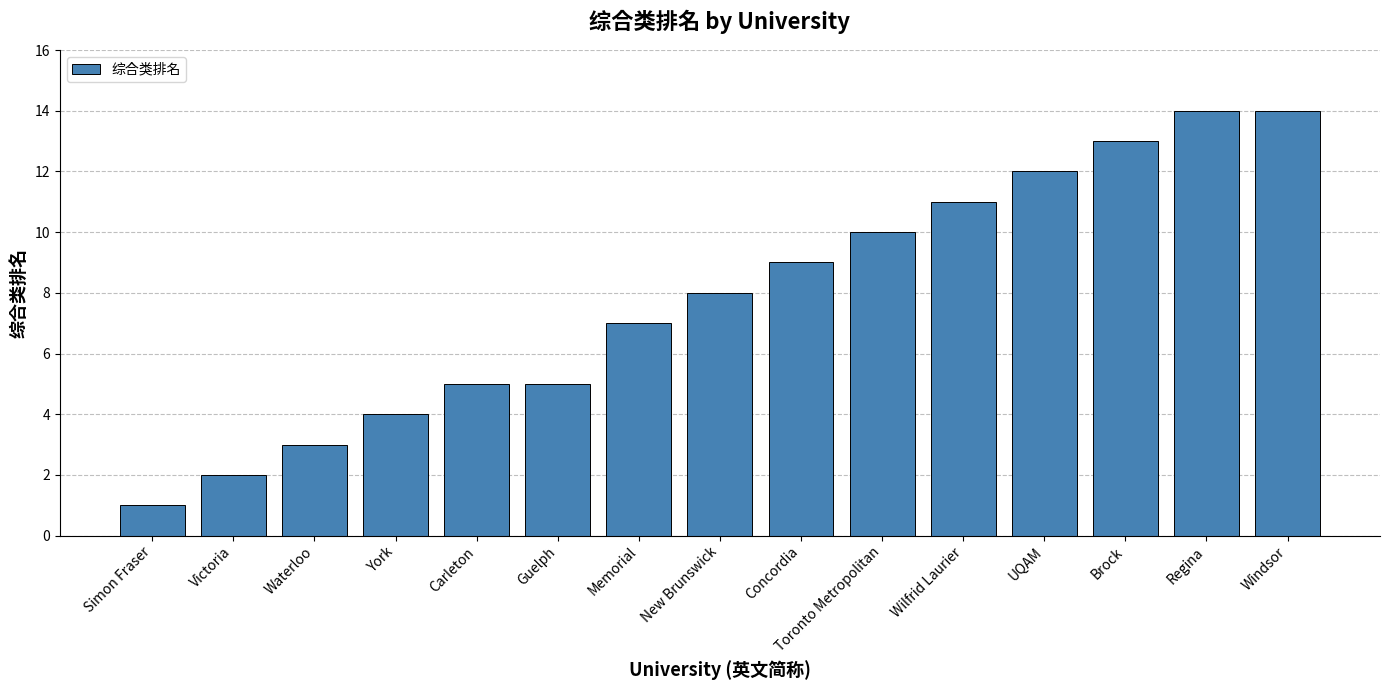

What is the value of the 9th bar from the left?

9